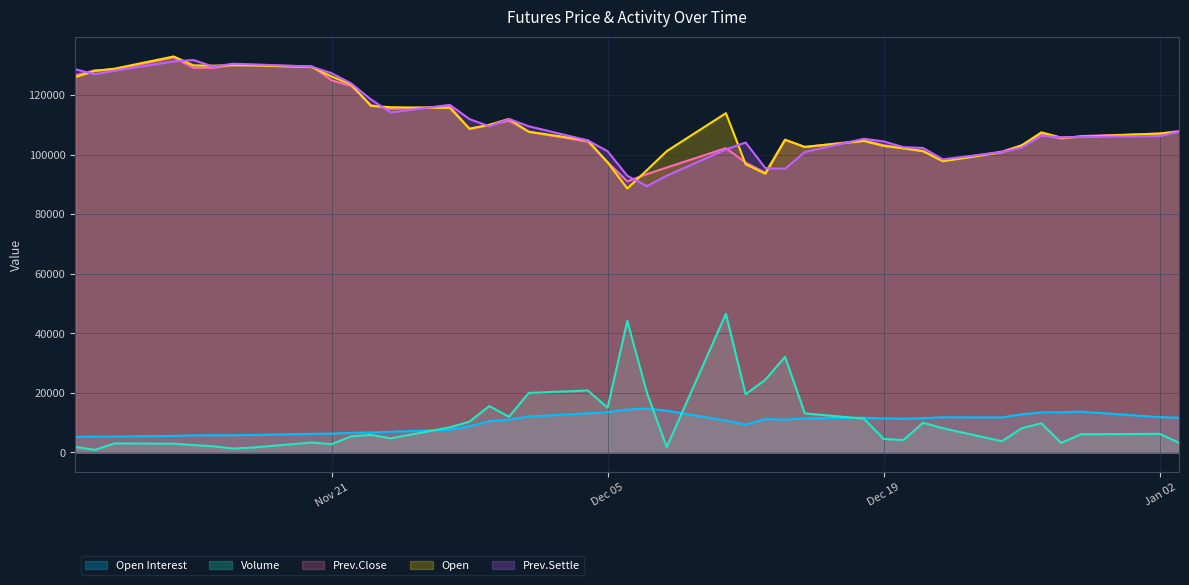

What is the total value across all series at Dec 25 2023?

318183